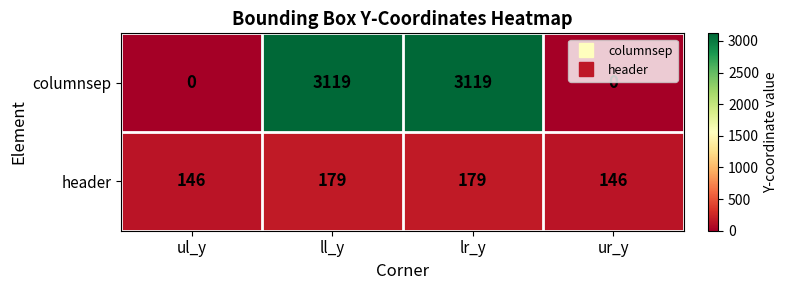

Reading left to right, transcribe all the data shown in this chart.

columnsep: 0	3119	3119	0
header: 146	179	179	146